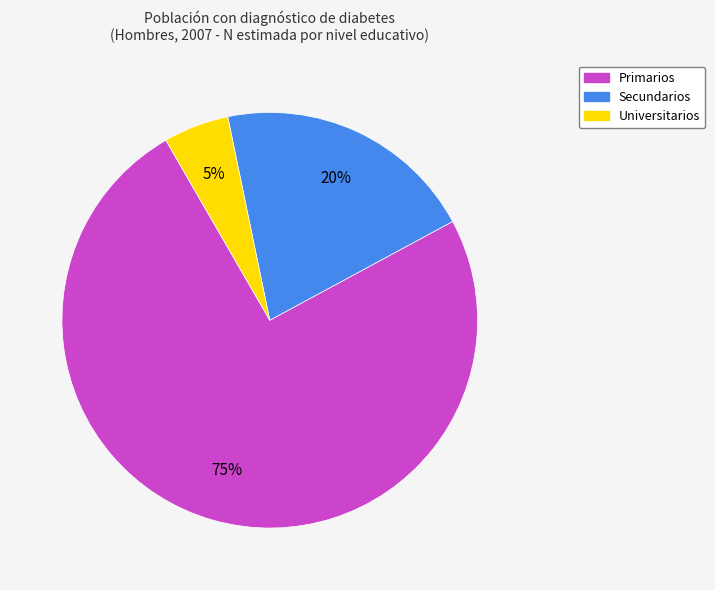

To the nearest percent, what portion does Universitarios represent?

5%